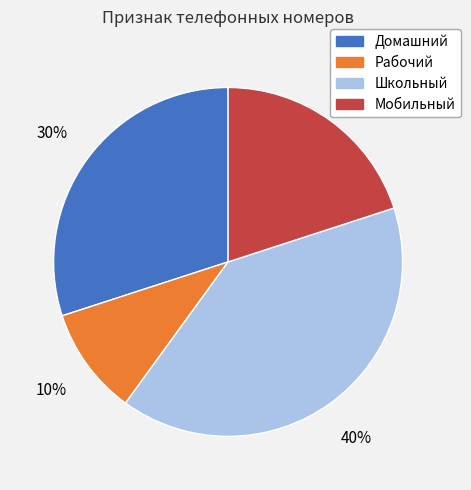

Do Домашний and Рабочий together represent more than half of the pie?

No